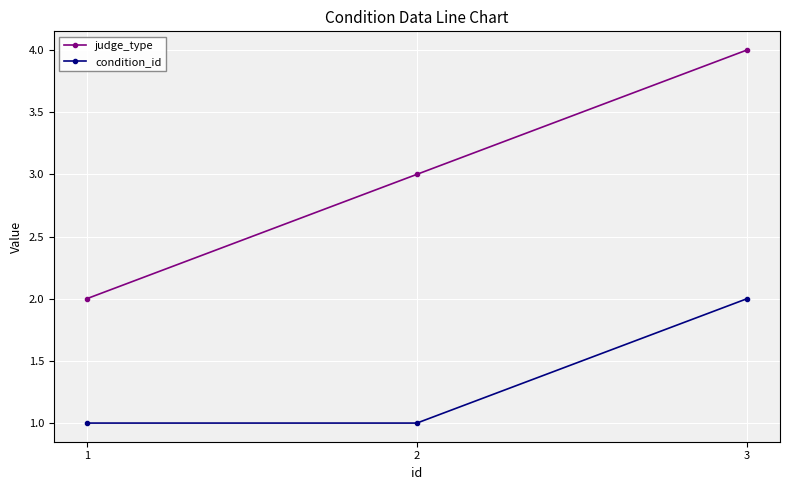

Rank the series by their average value, from lowest to highest.

condition_id, judge_type